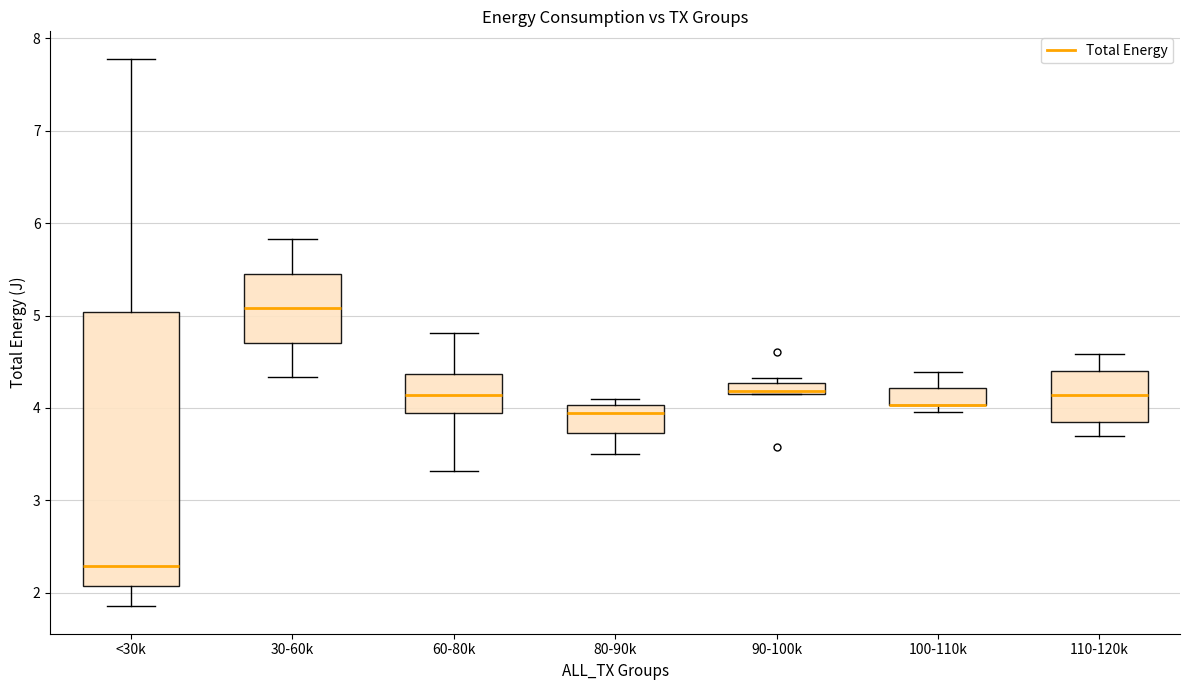

Which box is the tallest, from its lower edge to its upper edge?

<30k